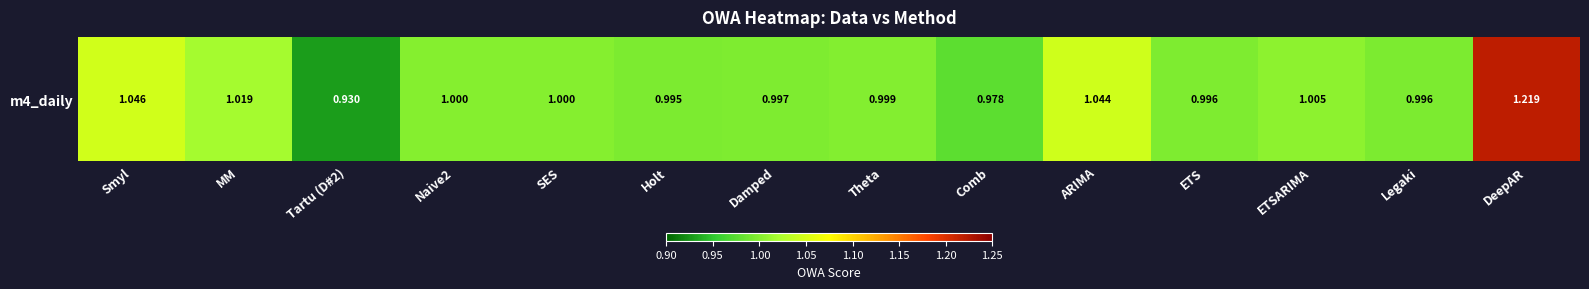

What is the minimum value shown in the chart?

0.9